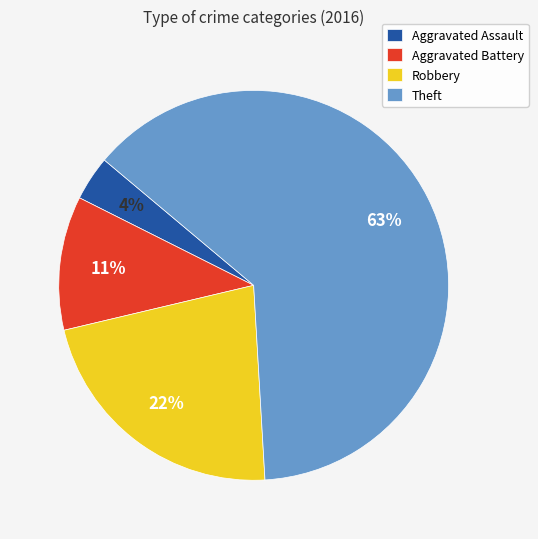

To the nearest percent, what portion does Robbery represent?

22%